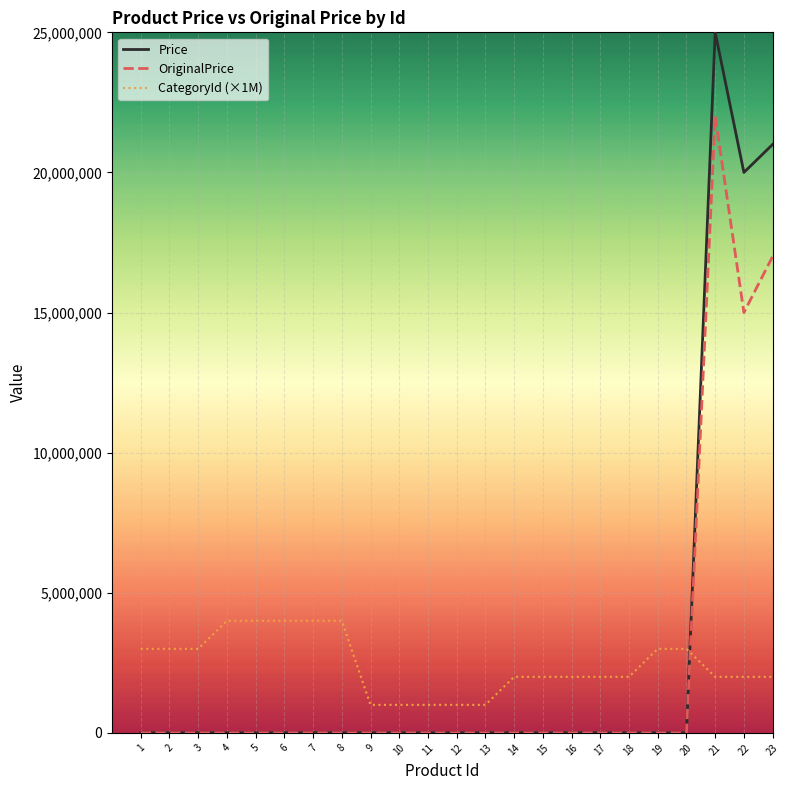

What are all the series names shown in the legend?

Price, OriginalPrice, CategoryId (×1M)